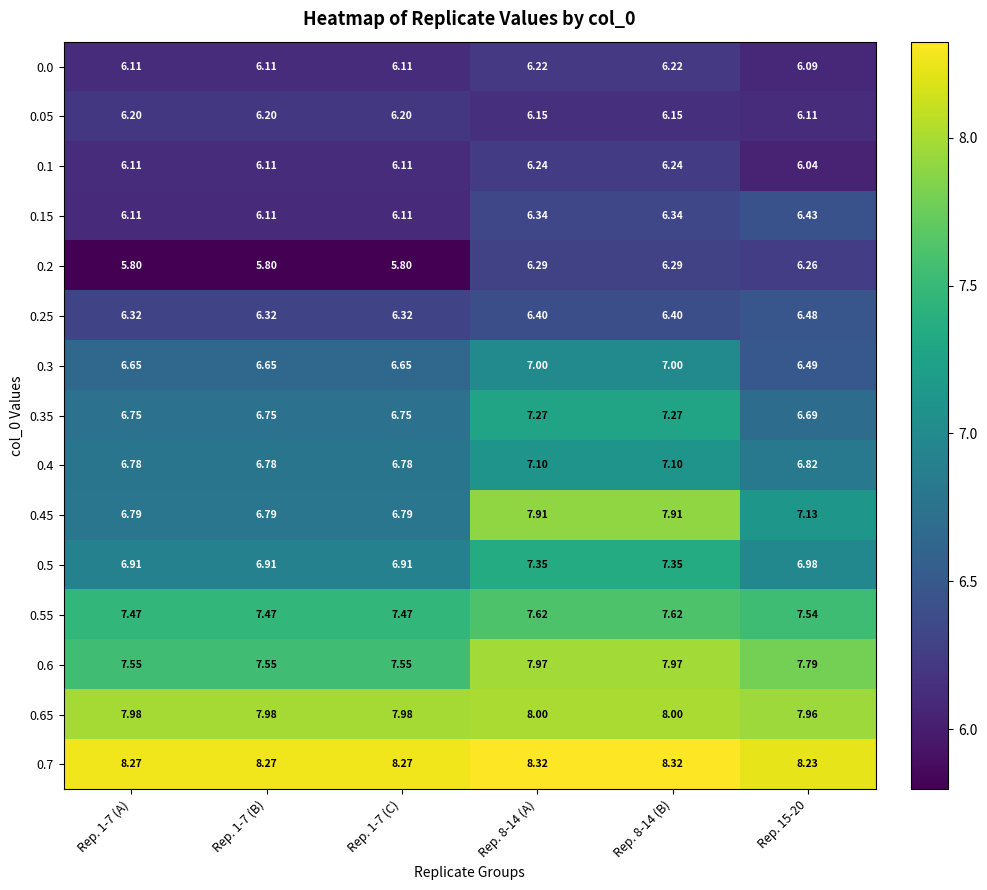

Reading left to right, extract all data points from this chart.

0.0: Rep. 1-7 (A)=6.1	Rep. 1-7 (B)=6.1	Rep. 1-7 (C)=6.1	Rep. 8-14 (A)=6.2	Rep. 8-14 (B)=6.2	Rep. 15-20=6.1
0.05: Rep. 1-7 (A)=6.2	Rep. 1-7 (B)=6.2	Rep. 1-7 (C)=6.2	Rep. 8-14 (A)=6.2	Rep. 8-14 (B)=6.2	Rep. 15-20=6.1
0.1: Rep. 1-7 (A)=6.1	Rep. 1-7 (B)=6.1	Rep. 1-7 (C)=6.1	Rep. 8-14 (A)=6.2	Rep. 8-14 (B)=6.2	Rep. 15-20=6.0
0.15: Rep. 1-7 (A)=6.1	Rep. 1-7 (B)=6.1	Rep. 1-7 (C)=6.1	Rep. 8-14 (A)=6.3	Rep. 8-14 (B)=6.3	Rep. 15-20=6.4
0.2: Rep. 1-7 (A)=5.8	Rep. 1-7 (B)=5.8	Rep. 1-7 (C)=5.8	Rep. 8-14 (A)=6.3	Rep. 8-14 (B)=6.3	Rep. 15-20=6.3
0.25: Rep. 1-7 (A)=6.3	Rep. 1-7 (B)=6.3	Rep. 1-7 (C)=6.3	Rep. 8-14 (A)=6.4	Rep. 8-14 (B)=6.4	Rep. 15-20=6.5
0.3: Rep. 1-7 (A)=6.7	Rep. 1-7 (B)=6.7	Rep. 1-7 (C)=6.7	Rep. 8-14 (A)=7.0	Rep. 8-14 (B)=7.0	Rep. 15-20=6.5
0.35: Rep. 1-7 (A)=6.8	Rep. 1-7 (B)=6.8	Rep. 1-7 (C)=6.8	Rep. 8-14 (A)=7.3	Rep. 8-14 (B)=7.3	Rep. 15-20=6.7
0.4: Rep. 1-7 (A)=6.8	Rep. 1-7 (B)=6.8	Rep. 1-7 (C)=6.8	Rep. 8-14 (A)=7.1	Rep. 8-14 (B)=7.1	Rep. 15-20=6.8
0.45: Rep. 1-7 (A)=6.8	Rep. 1-7 (B)=6.8	Rep. 1-7 (C)=6.8	Rep. 8-14 (A)=7.9	Rep. 8-14 (B)=7.9	Rep. 15-20=7.1
0.5: Rep. 1-7 (A)=6.9	Rep. 1-7 (B)=6.9	Rep. 1-7 (C)=6.9	Rep. 8-14 (A)=7.3	Rep. 8-14 (B)=7.3	Rep. 15-20=7.0
0.55: Rep. 1-7 (A)=7.5	Rep. 1-7 (B)=7.5	Rep. 1-7 (C)=7.5	Rep. 8-14 (A)=7.6	Rep. 8-14 (B)=7.6	Rep. 15-20=7.5
0.6: Rep. 1-7 (A)=7.5	Rep. 1-7 (B)=7.5	Rep. 1-7 (C)=7.5	Rep. 8-14 (A)=8.0	Rep. 8-14 (B)=8.0	Rep. 15-20=7.8
0.65: Rep. 1-7 (A)=8.0	Rep. 1-7 (B)=8.0	Rep. 1-7 (C)=8.0	Rep. 8-14 (A)=8.0	Rep. 8-14 (B)=8.0	Rep. 15-20=8.0
0.7: Rep. 1-7 (A)=8.3	Rep. 1-7 (B)=8.3	Rep. 1-7 (C)=8.3	Rep. 8-14 (A)=8.3	Rep. 8-14 (B)=8.3	Rep. 15-20=8.2